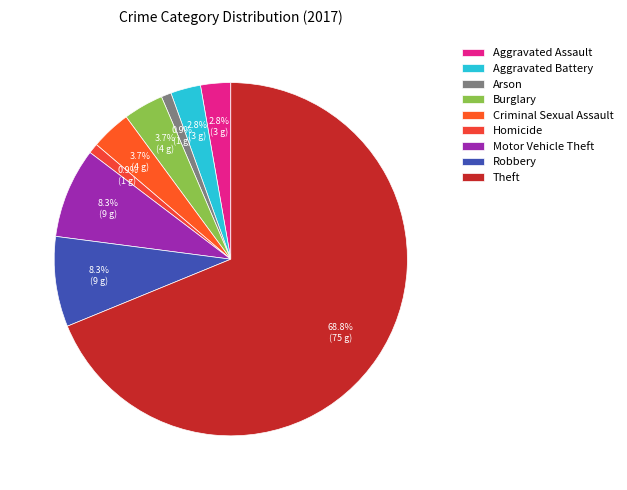

To the nearest percent, what is the difference between the largest and smallest slice percentages?

68%